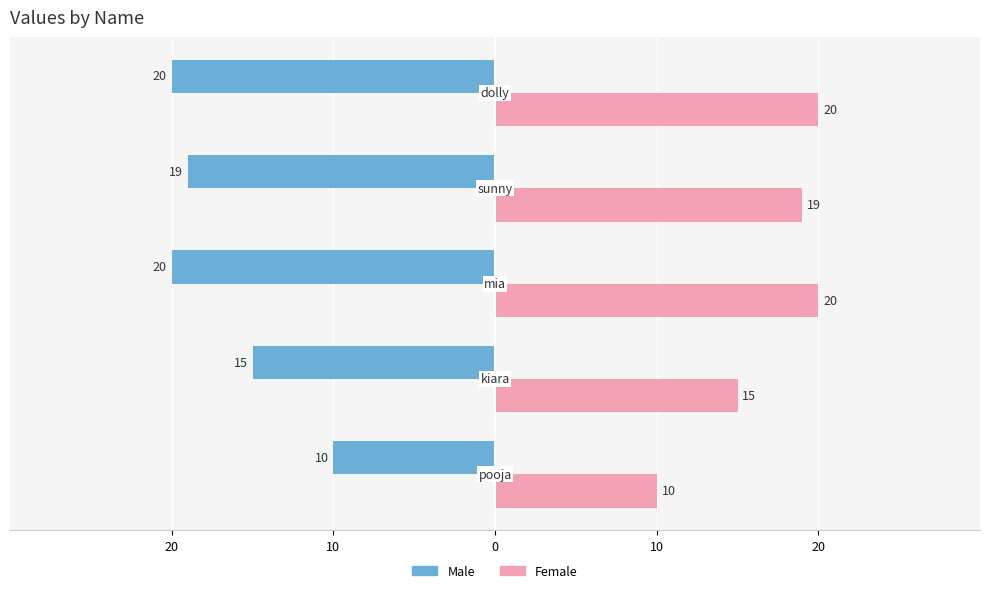

Rank the series by their maximum value, from lowest to highest.

Male, Female